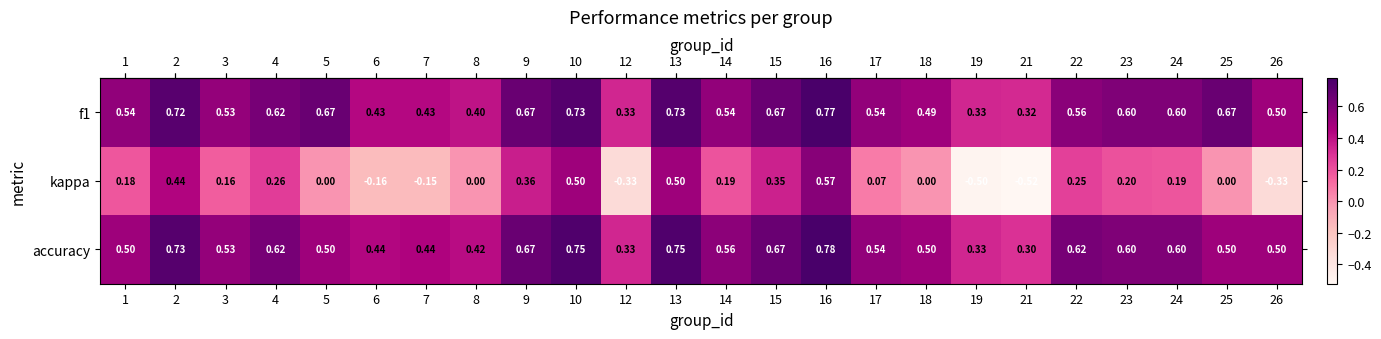

Which series has the widest spread of values?

kappa